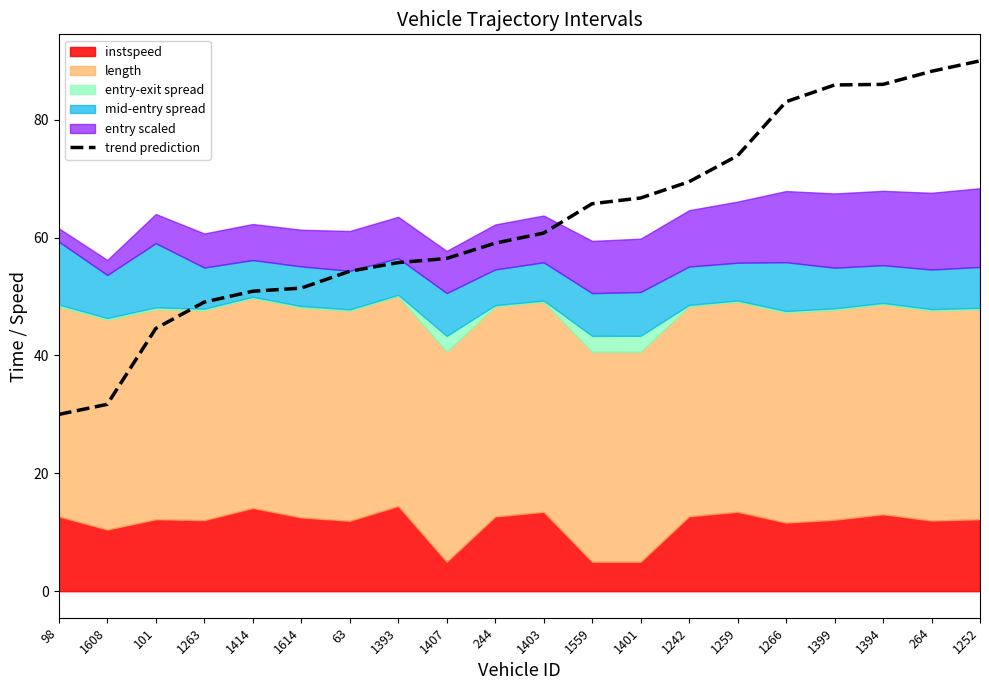

How many data points are above 60?

10